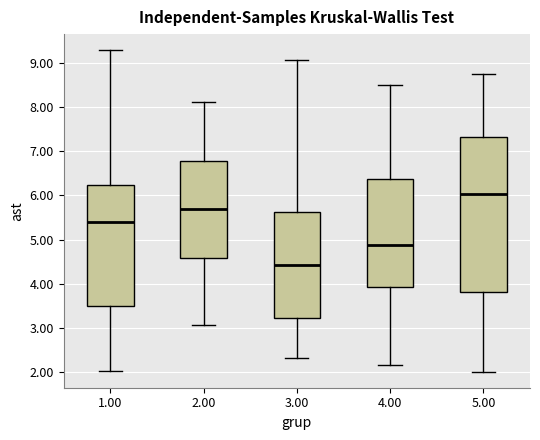

Reading left to right, transcribe this box plot: for each box, give where its median line is, the range the box spans, and where its two whiskers end, as read against the y-axis. The values are not printed on the chart, so give them approximately, as read against the axis.

1.00: median 5.4, box 3.5 to 6.2, whiskers 2.0 to 9.3
2.00: median 5.7, box 4.6 to 6.8, whiskers 3.1 to 8.1
3.00: median 4.4, box 3.2 to 5.6, whiskers 2.3 to 9.1
4.00: median 4.9, box 3.9 to 6.4, whiskers 2.2 to 8.5
5.00: median 6.0, box 3.8 to 7.3, whiskers 2.0 to 8.8